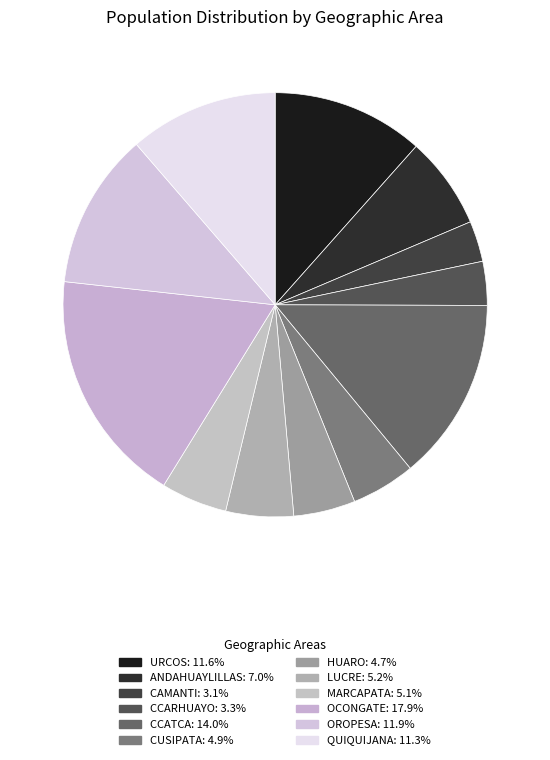

True or false: ANDAHUAYLILLAS accounts for 1% of the total.

False